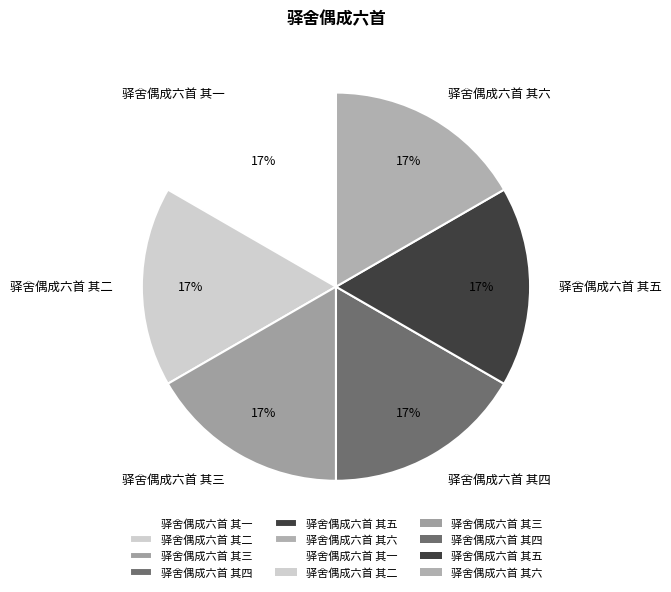

What percentage is the 驿舍偶成六首 其三 slice, to the nearest percent?

17%